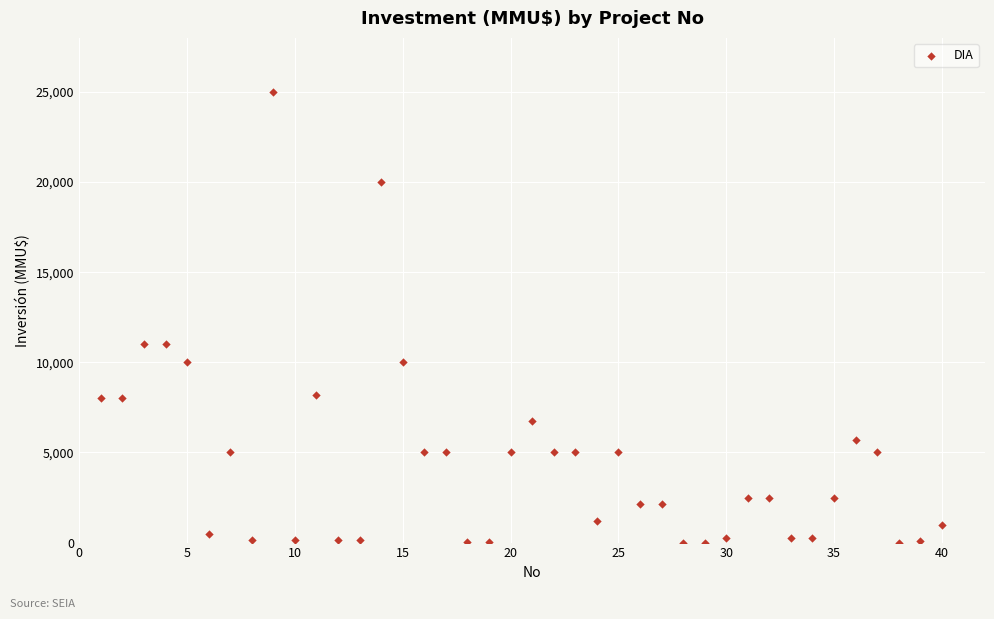

What is the range of Y values (max minus min)?

25000